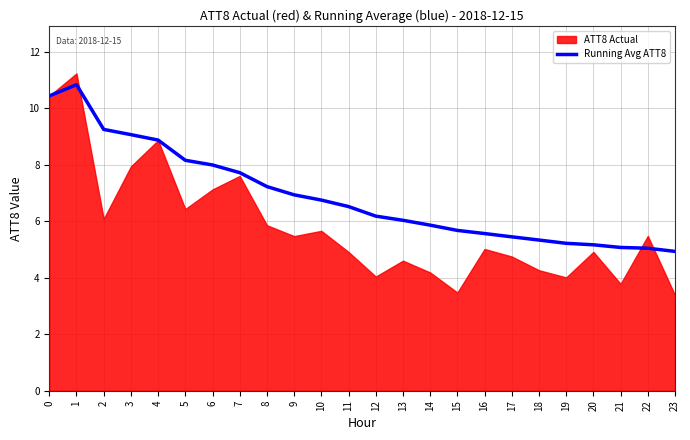

What is the maximum value for Running Avg ATT8?

10.8